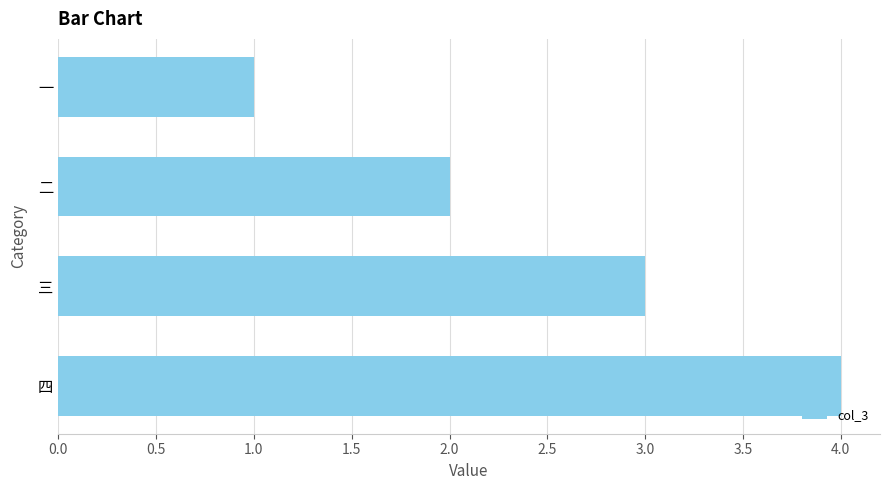

What is the label of the 1st bar from the bottom?

四